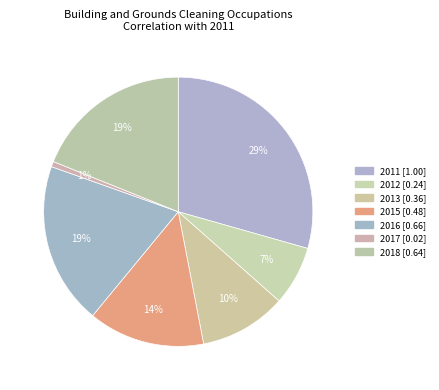

Between 2013 and 2018, which is larger?

2018